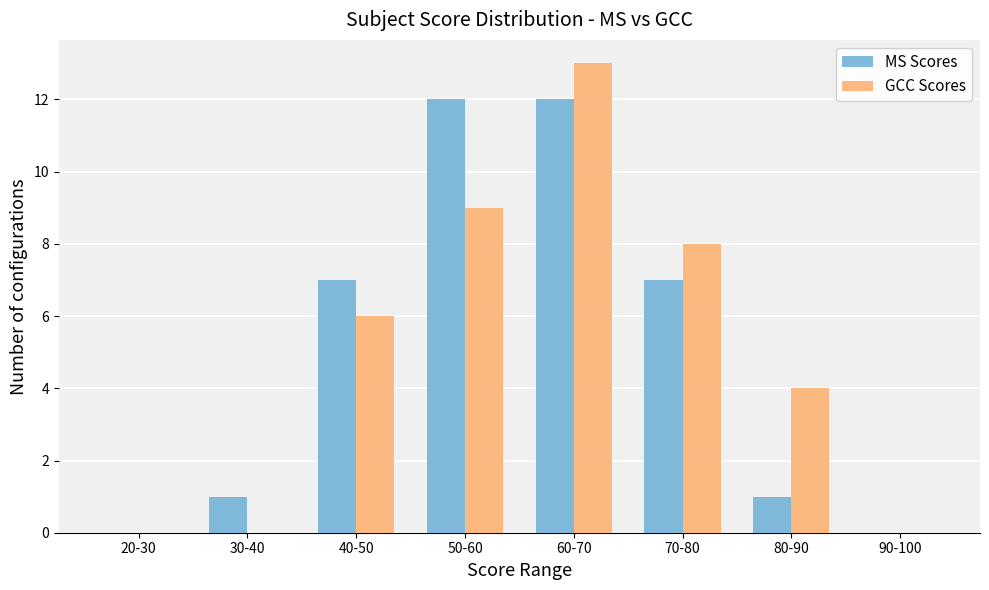

Where is GCC Scores nearest to the value 6?

40-50